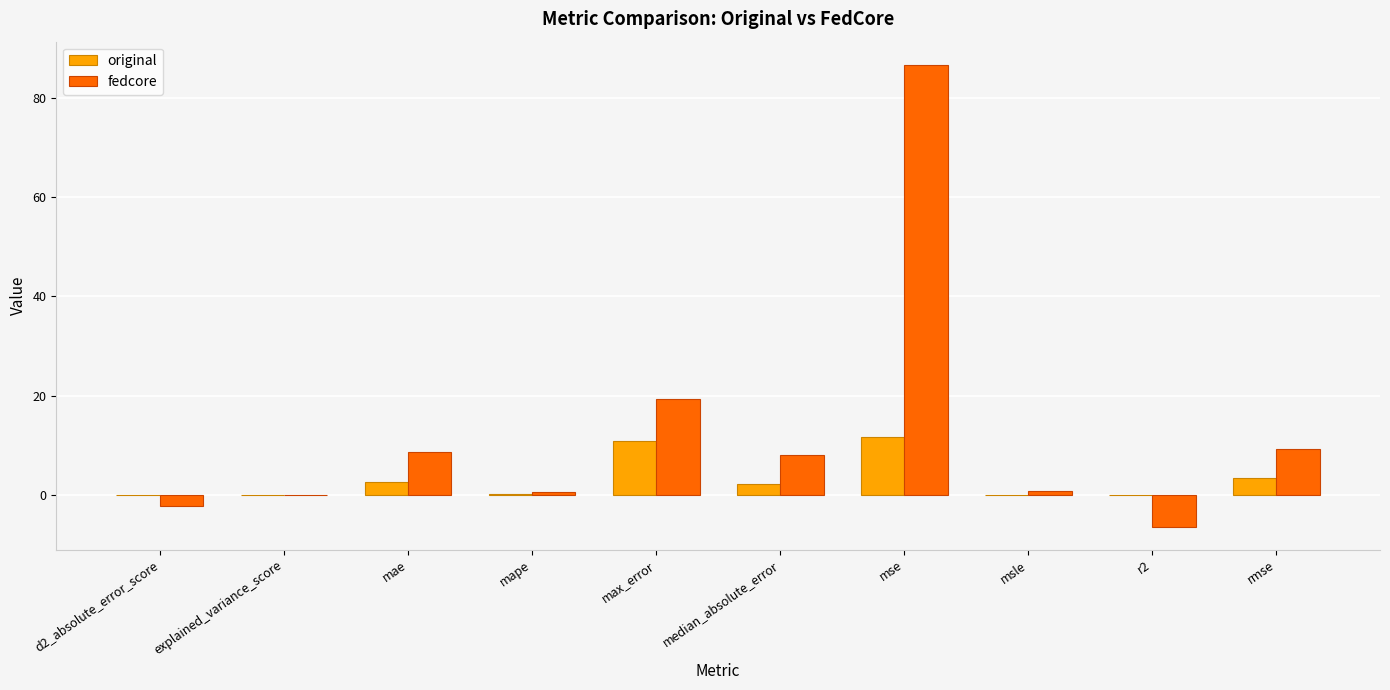

What is the sum of the original values at mse and median_absolute_error?

13.9